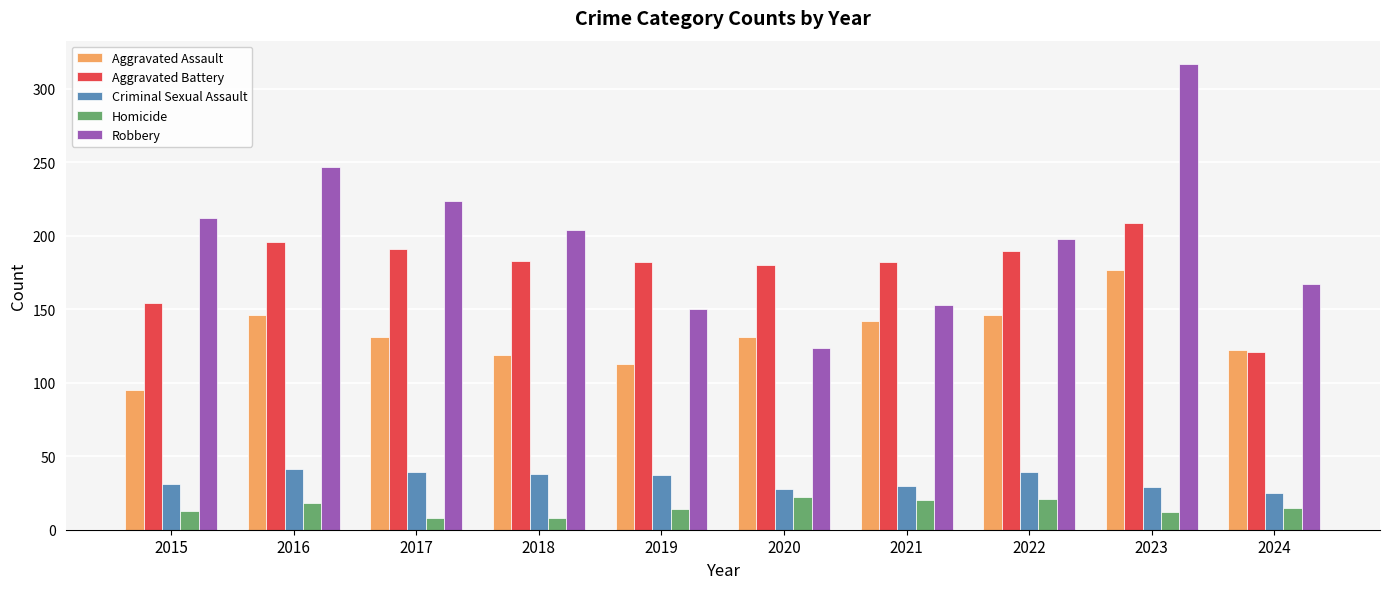

How many data points in Aggravated Assault are less than 131?

4